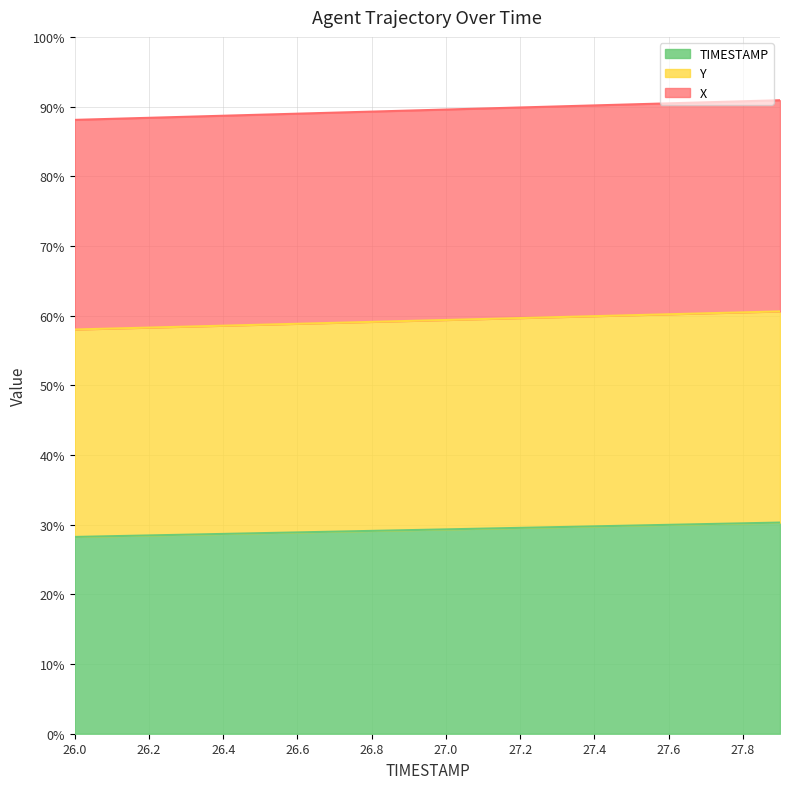

List the series in order of their peak value, highest first.

TIMESTAMP, Y, X